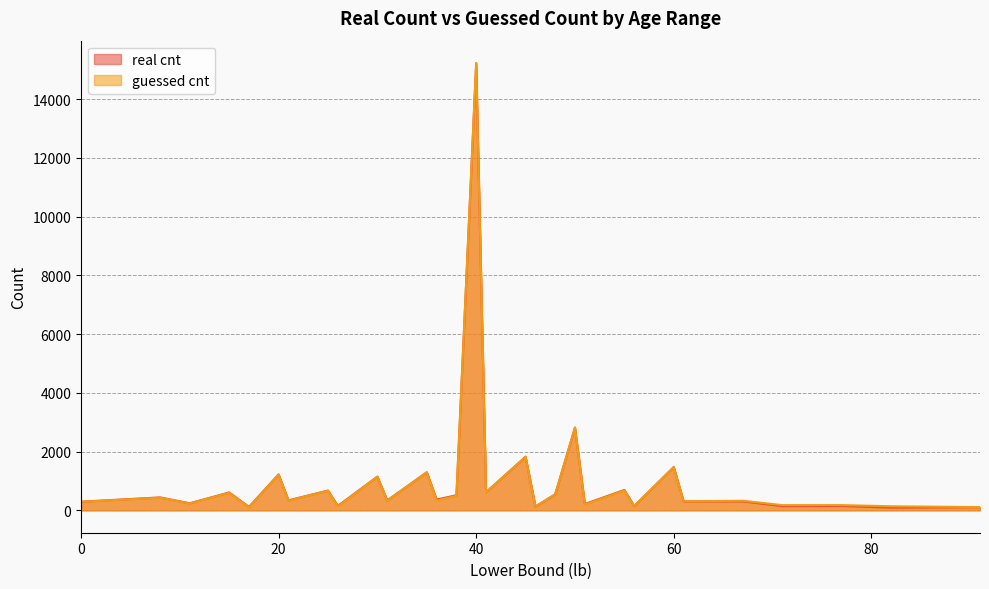

After their last crossing, which series has the higher values: guessed cnt or real cnt?

guessed cnt